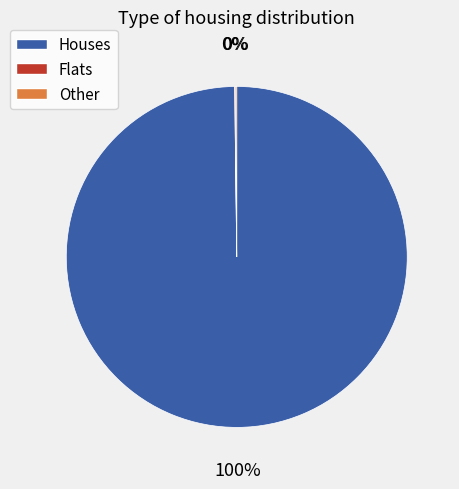

To the nearest percent, what is the average slice percentage?

33%